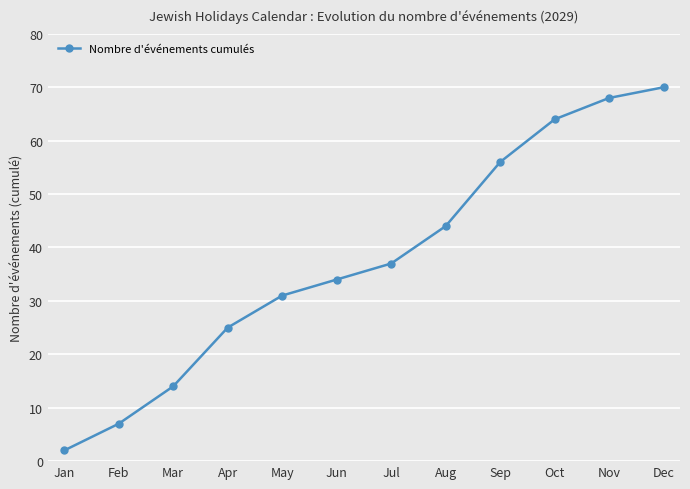

What is the change in value from Apr to Sep?

+31